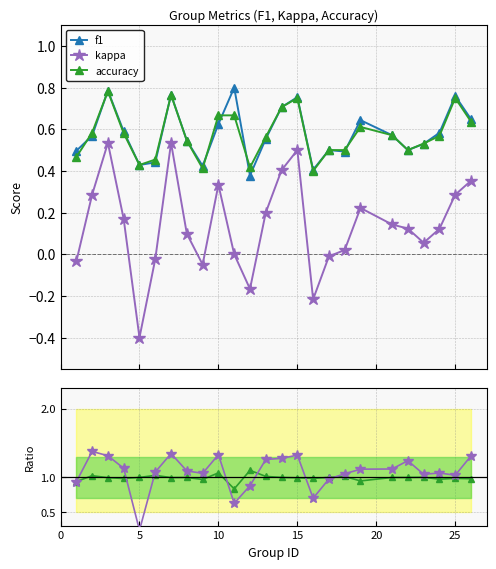

In accuracy, how many points are lower than both neighbors (excluding endpoints)?

5